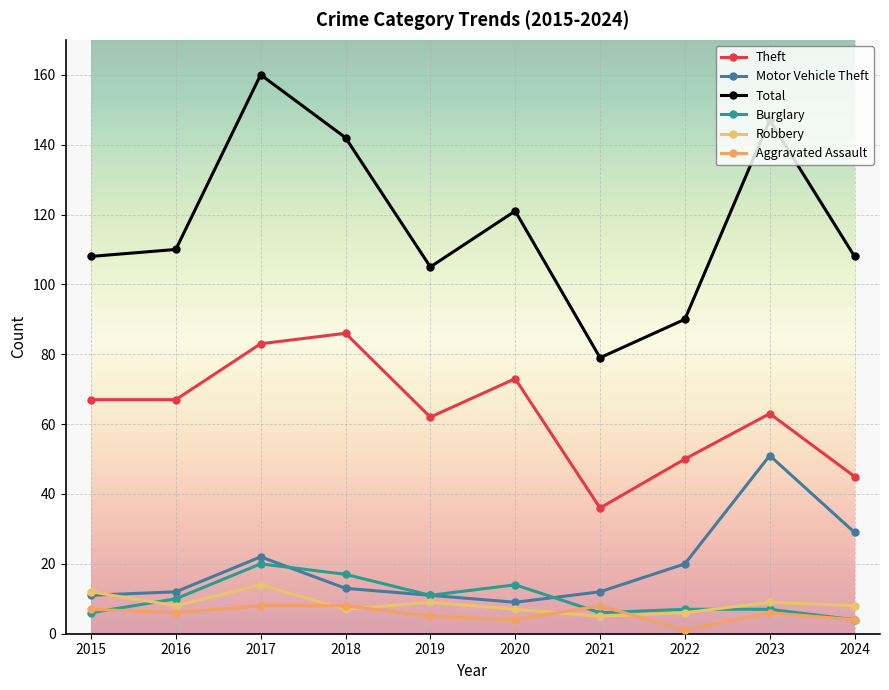

Which label corresponds to the largest value in the chart?

2017